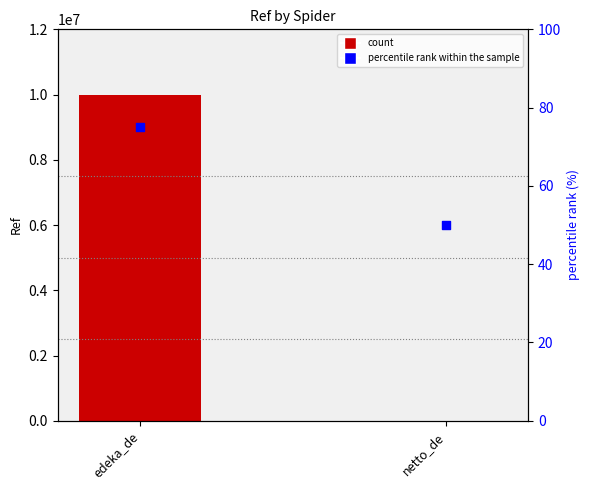

Which series has the largest total across all categories?

Ref